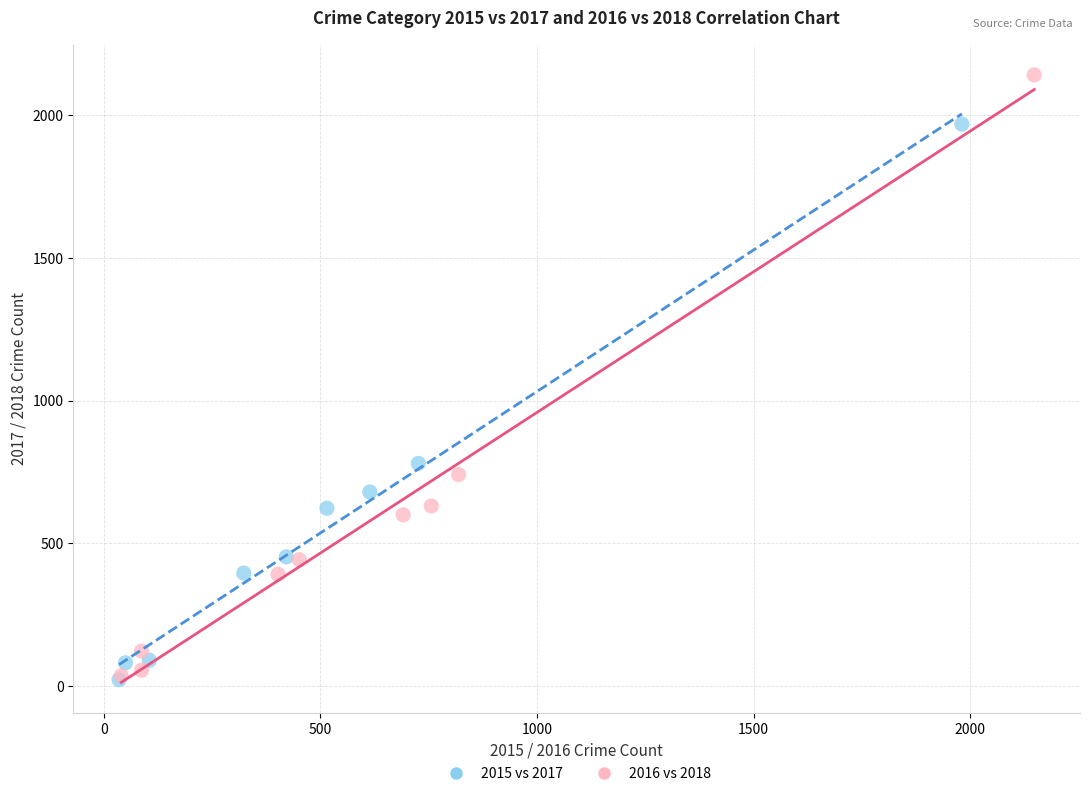

Which series has the widest spread of Y values?

2016 vs 2018